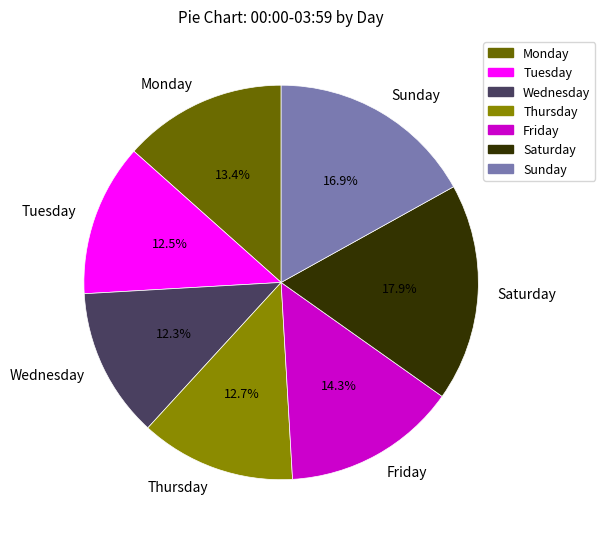

To the nearest percent, what is the difference between the largest and smallest slice percentages?

6%